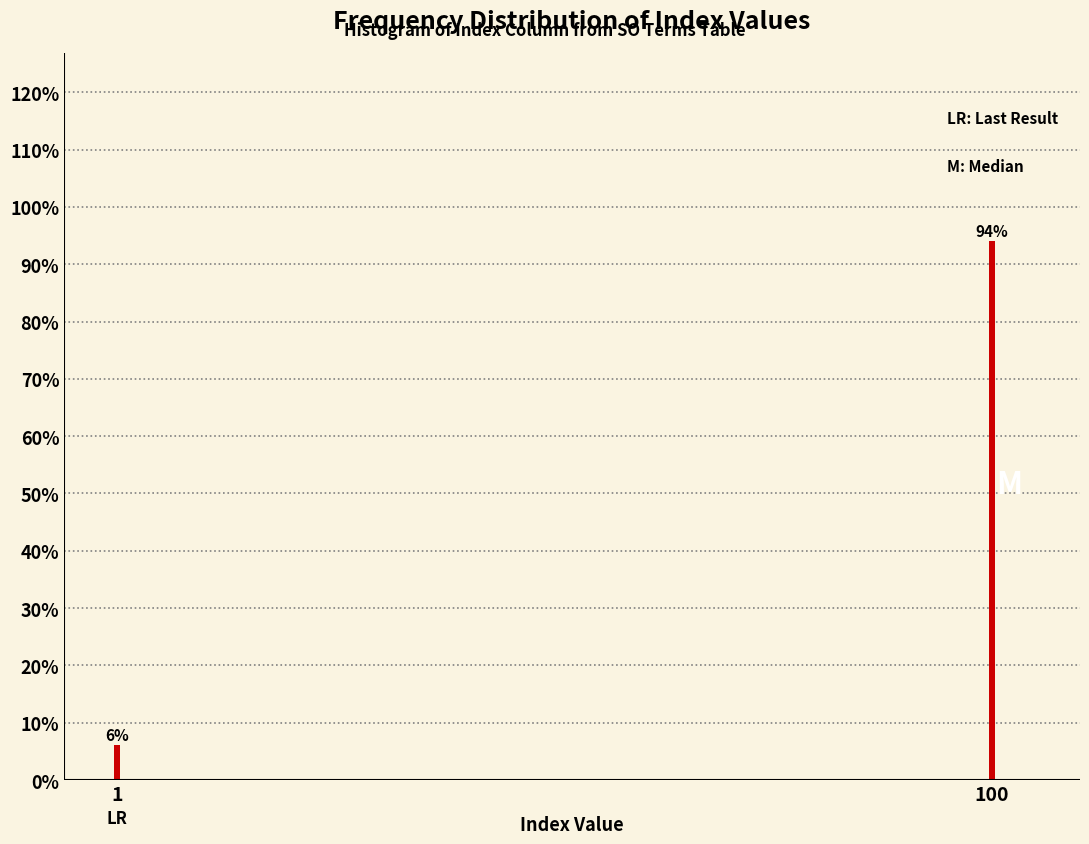

Reading right to left, list all the values displayed in this chart.

94.0	6.0